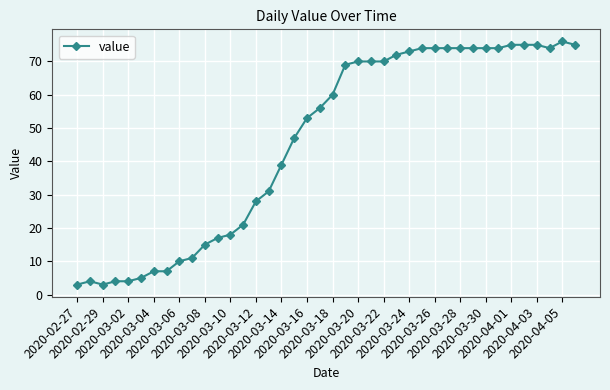

What is the difference between the maximum and minimum values?

73